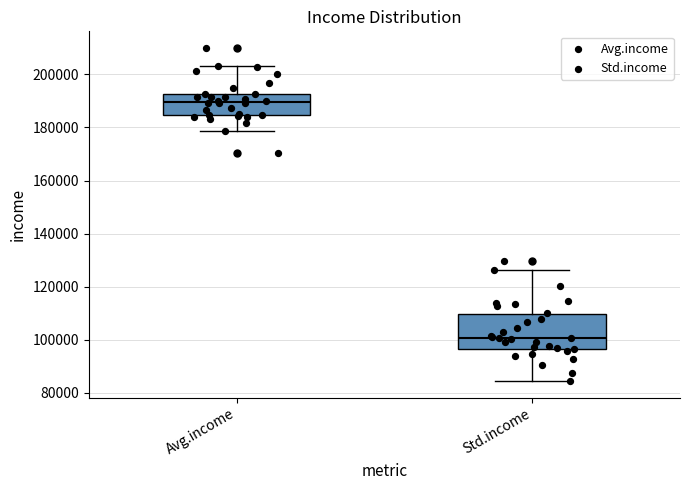

Which box's median line is the lowest?

Std.income